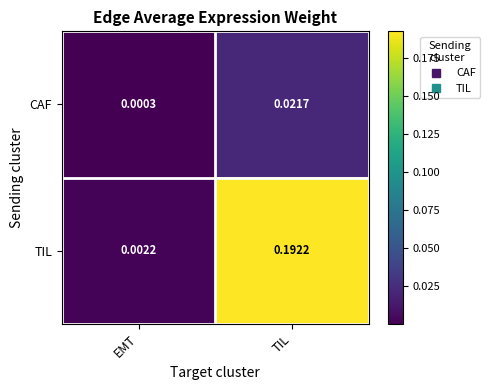

Rank the categories by TIL value from lowest to highest.

EMT, TIL